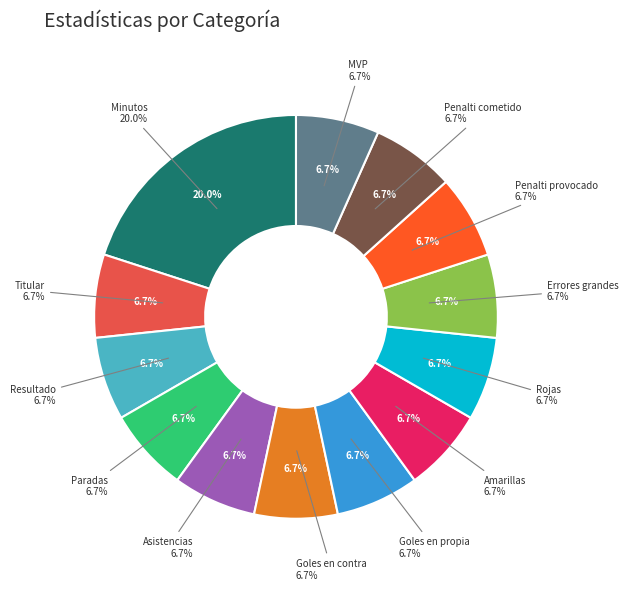

What is the largest slice in the pie chart?

Minutos